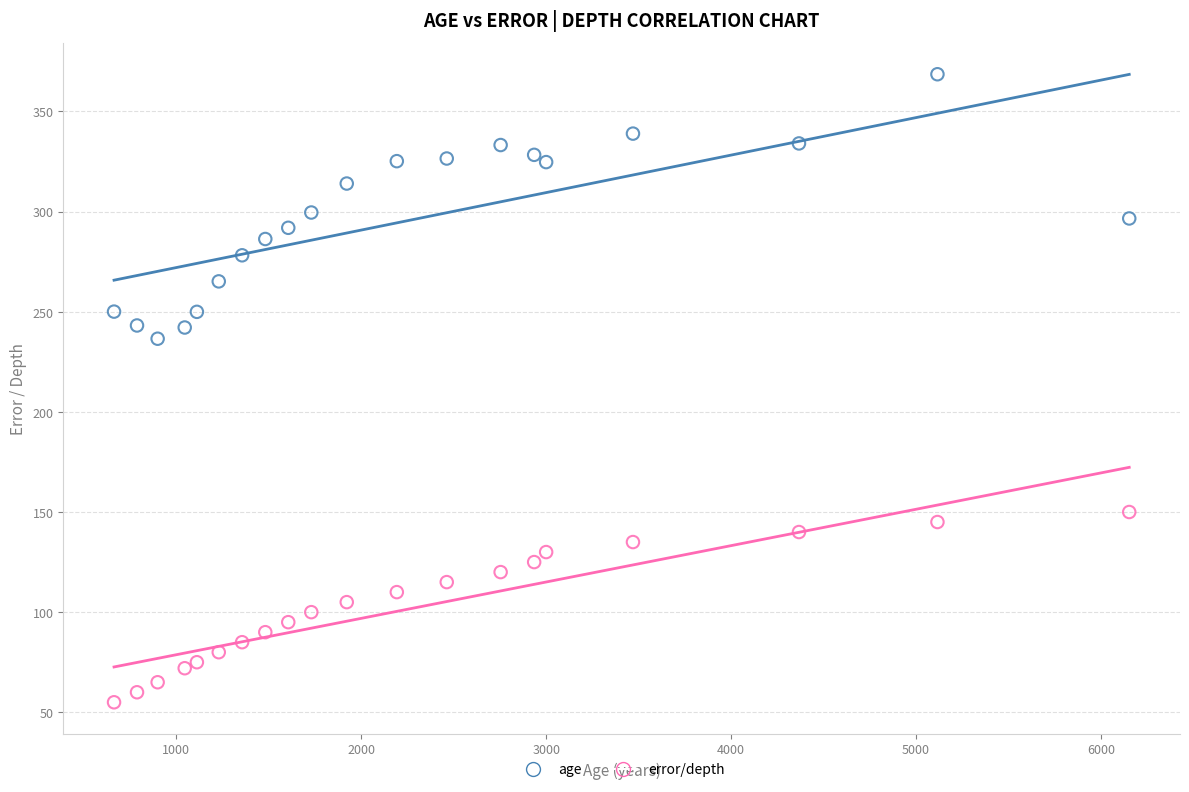

Across all data points, what is the range of X values (max minus min)?

5489.9